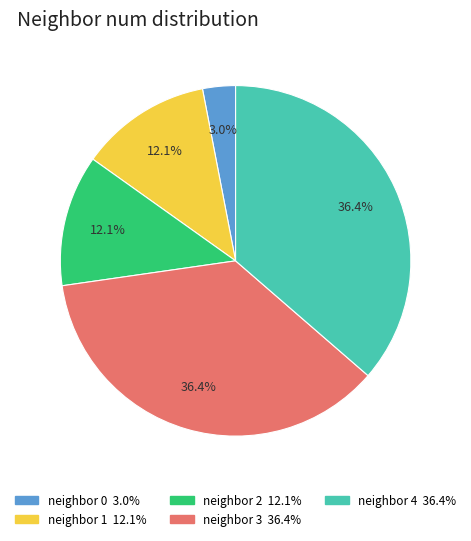

Is there a majority slice in this chart?

No